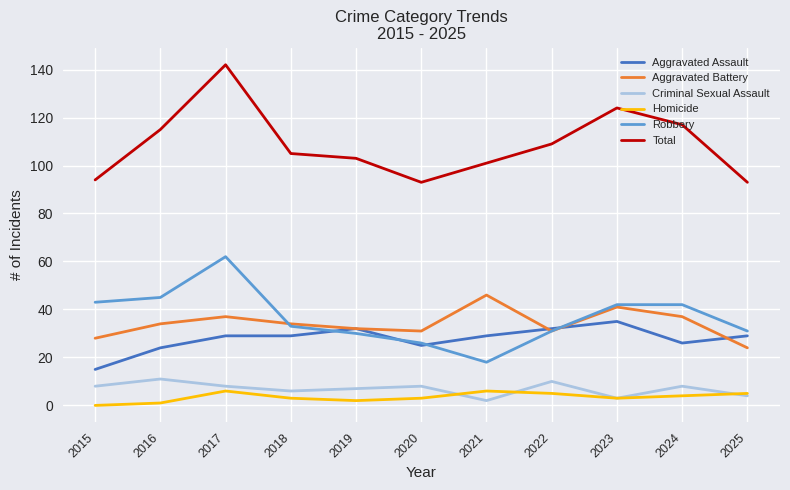

Which category has the lowest value in the Aggravated Battery series?

2025